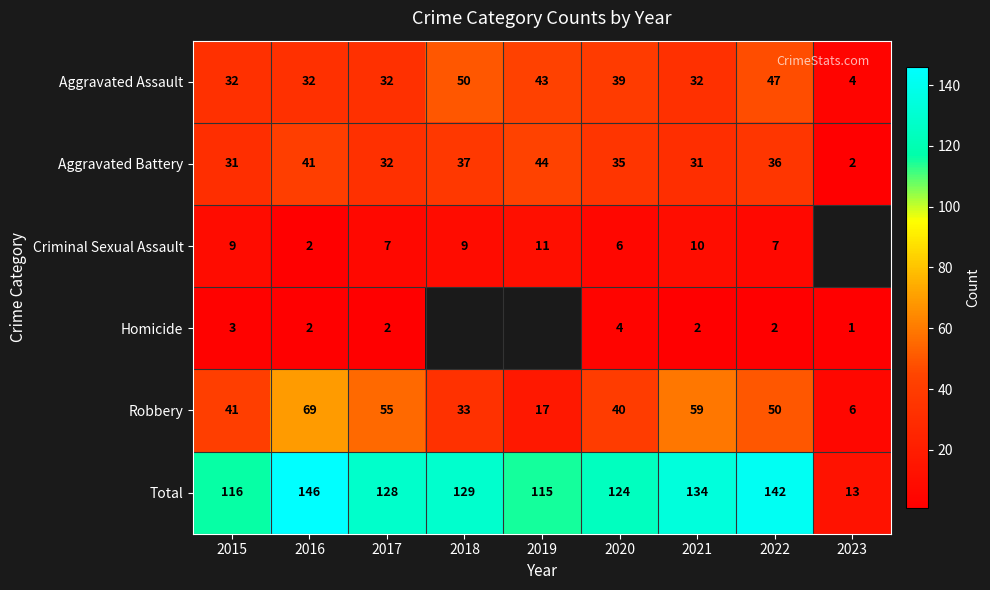

At how many categories does at least one series exceed 14?

8